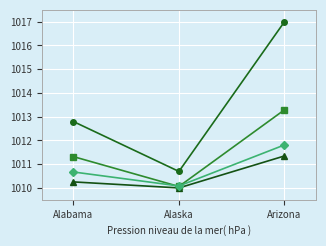

What is the label of the 3rd point from the right?

Alabama